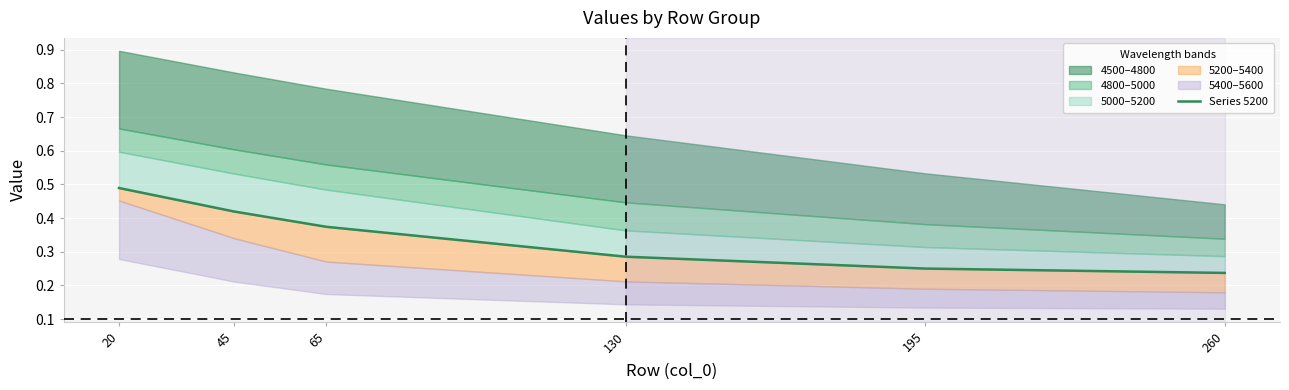

Reading left to right, extract all data points from this chart.

20=0.5	45=0.4	65=0.4	130=0.3	195=0.3	260=0.2